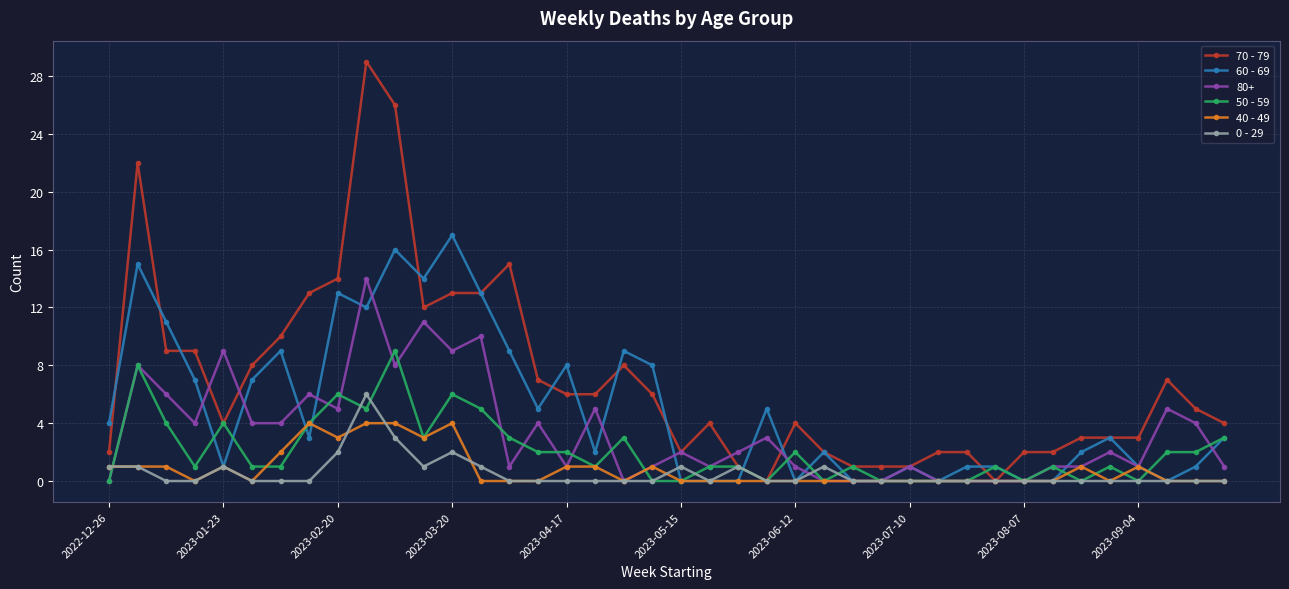

What is the maximum value shown in the chart?

29